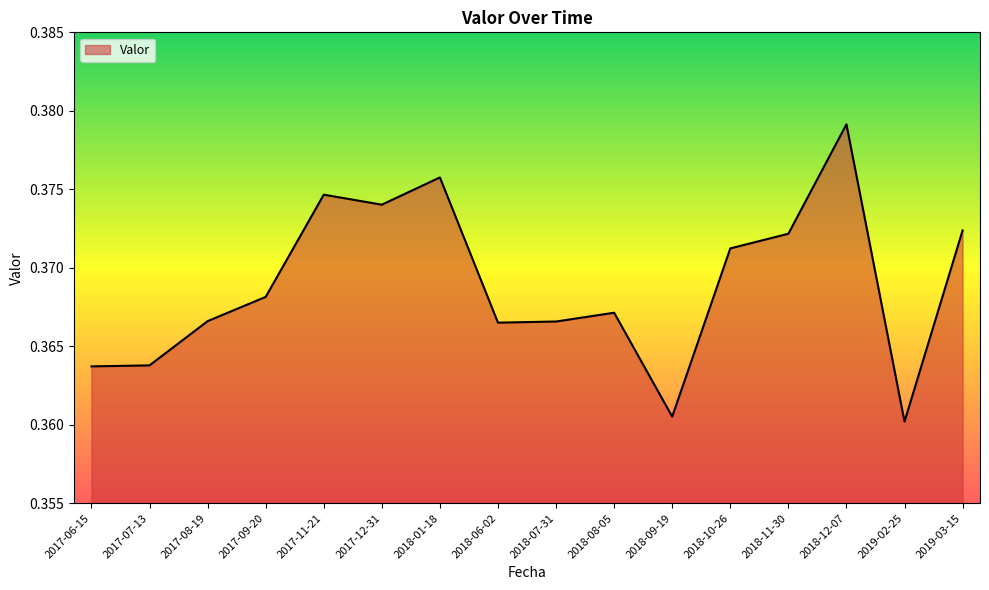

Count the values in the range 0 to 1.

16